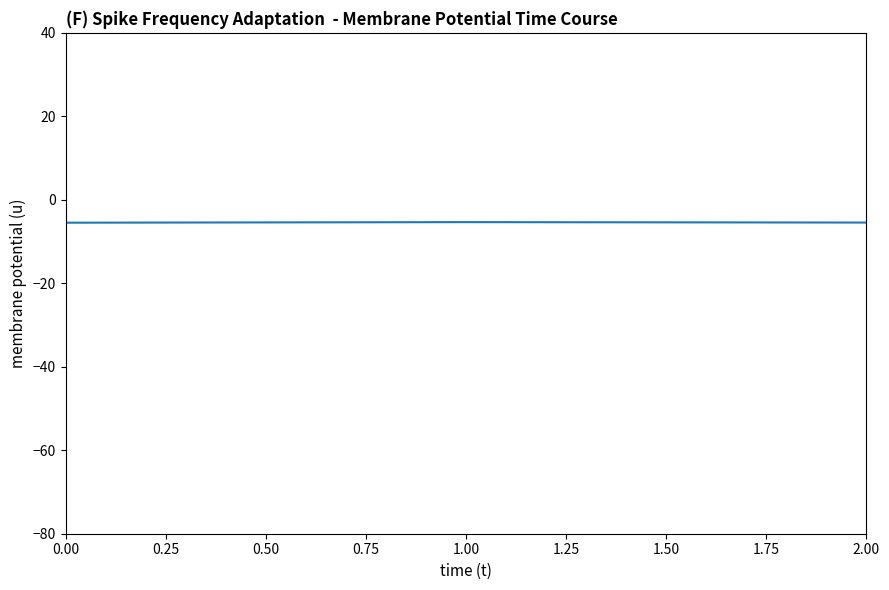

The chart shows a value of -1.1 at 0.00. True or false?

False